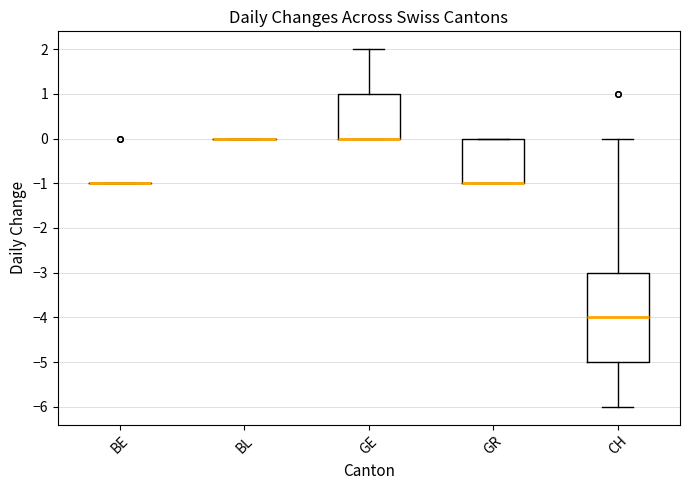

Reading left to right, read every box against the y-axis: the position of its median line, the range the box covers, and the ends of its whiskers. The values are not printed on the chart, so give them approximately, as read against the axis.

BE: box collapsed to a line at -1, whiskers -1 to -1
BL: box collapsed to a line at 0, whiskers 0 to 0
GE: median 0 (drawn on the box's lower edge), box 0 to 1, whiskers 0 to 2
GR: median -1 (drawn on the box's lower edge), box -1 to 0, whiskers -1 to 0
CH: median -4, box -5 to -3, whiskers -6 to 0